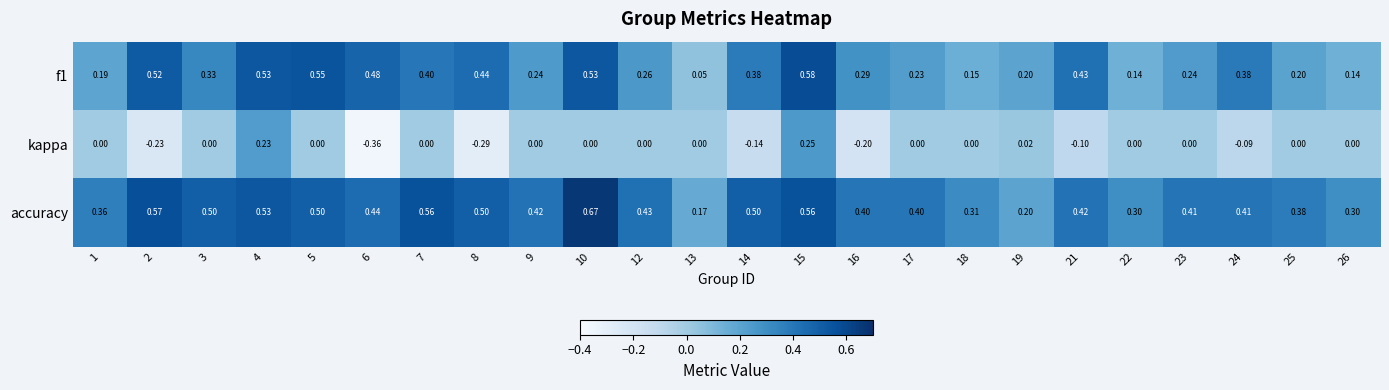

Is the value of f1 at 15 greater than the value of accuracy at 6?

Yes